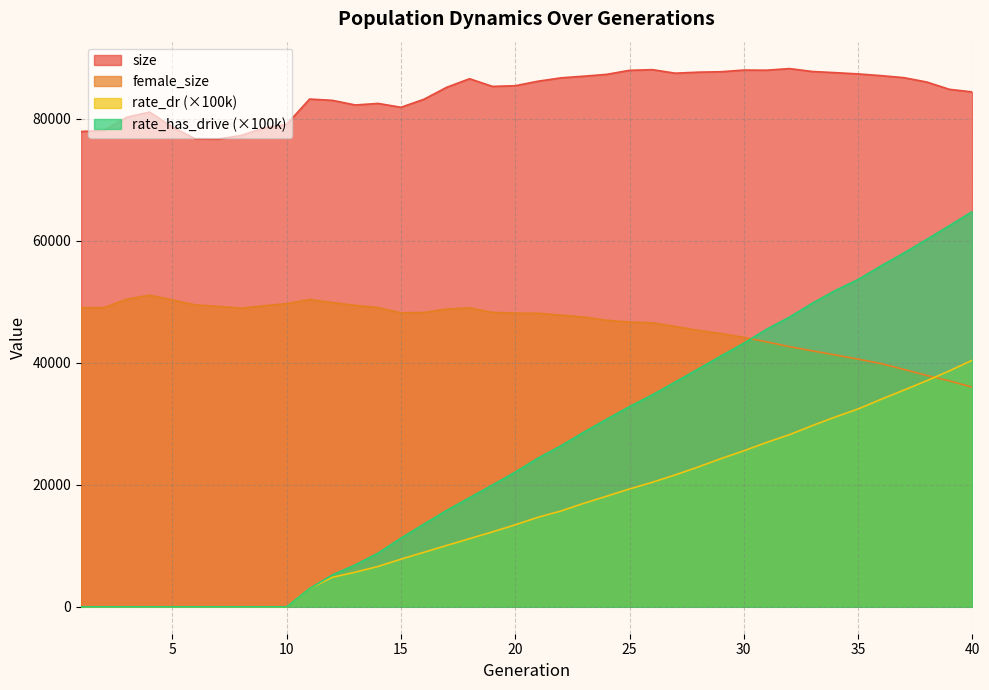

True or false: rate_dr and size cross at least once.

False